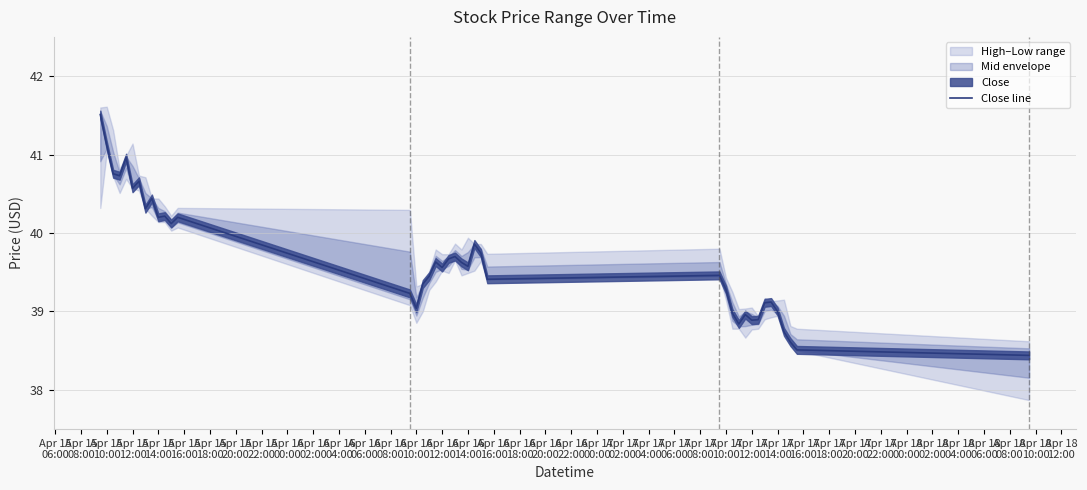

Which has a higher value, Apr 17
16:00 or Apr 16
00:00?

Apr 16
00:00